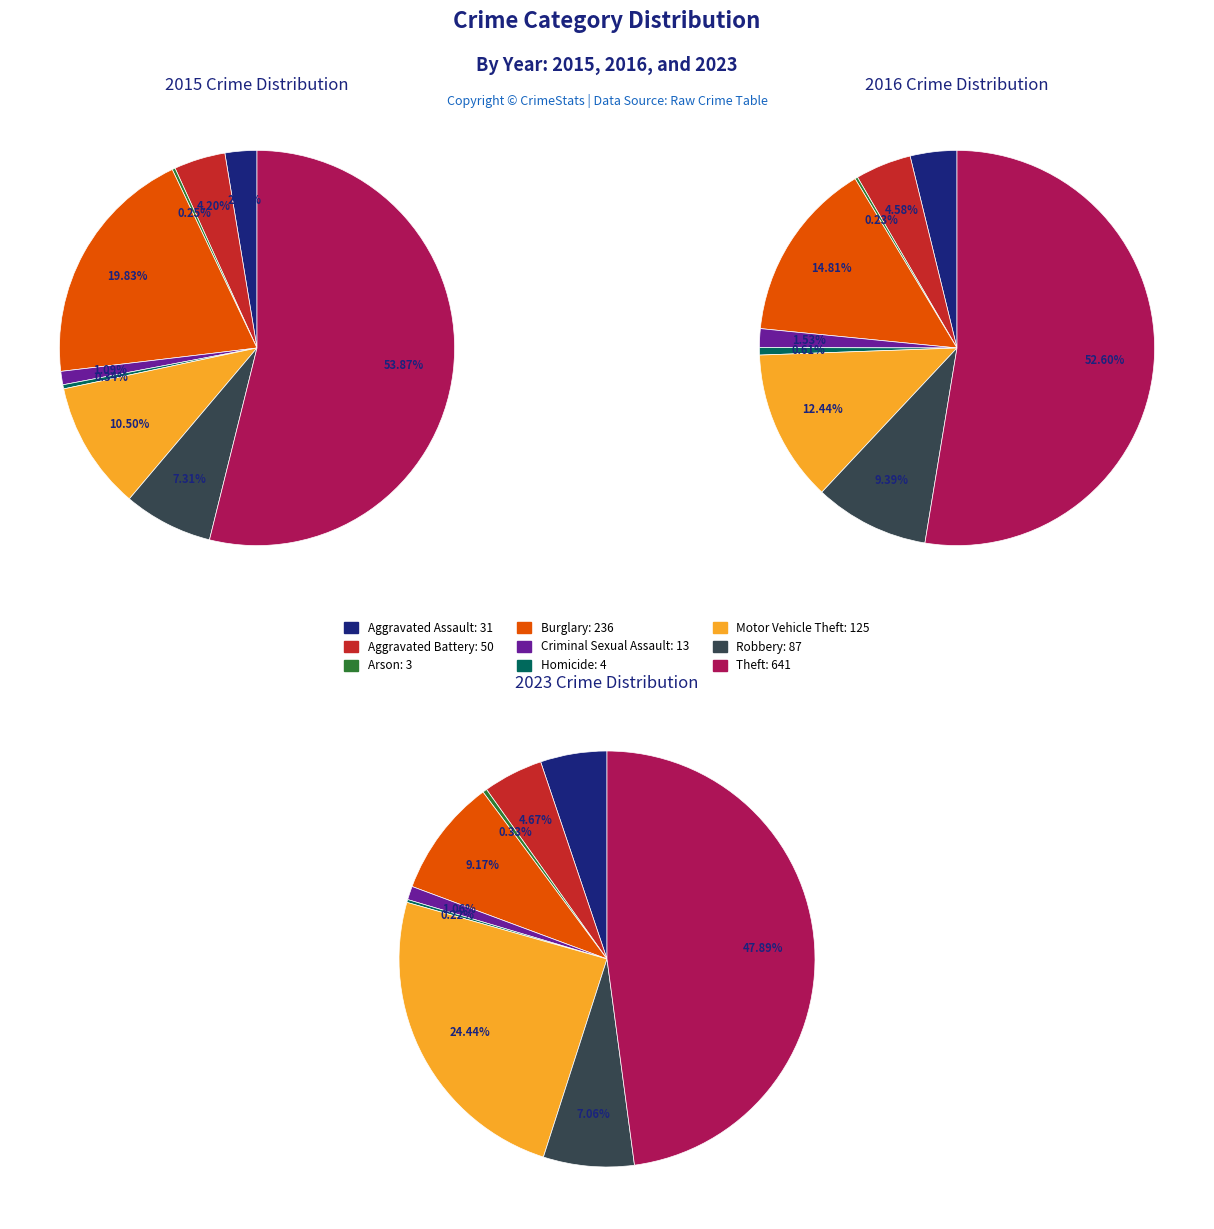

Is Arson the majority of the pie?

No